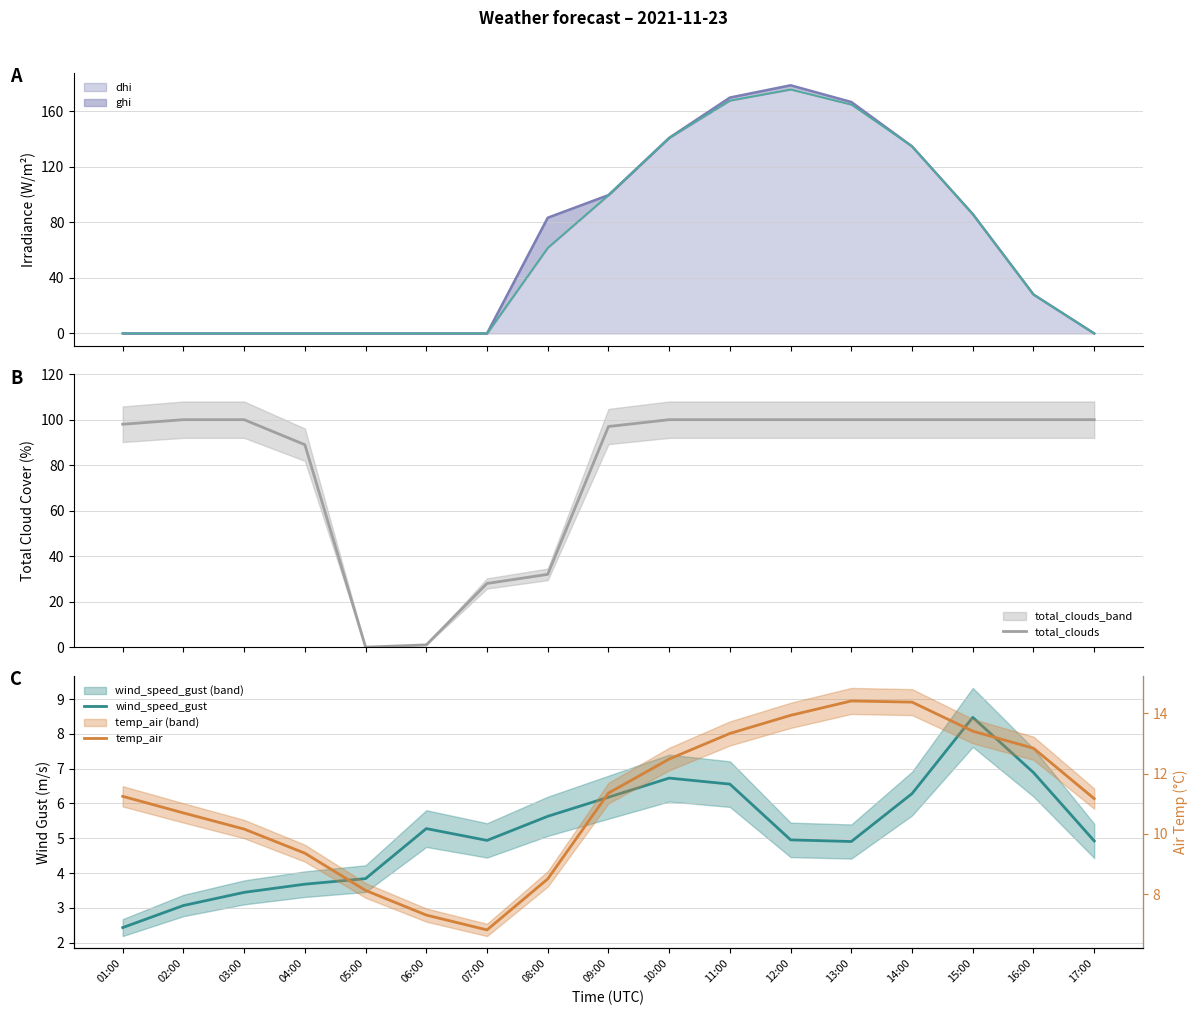

How many data points in wind_speed_gust are above 4?

12